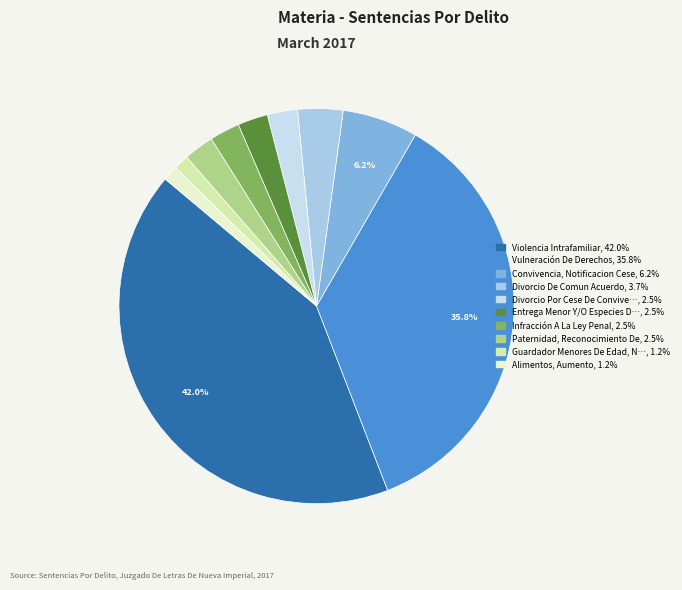

Count the number of slices in the pie.

10